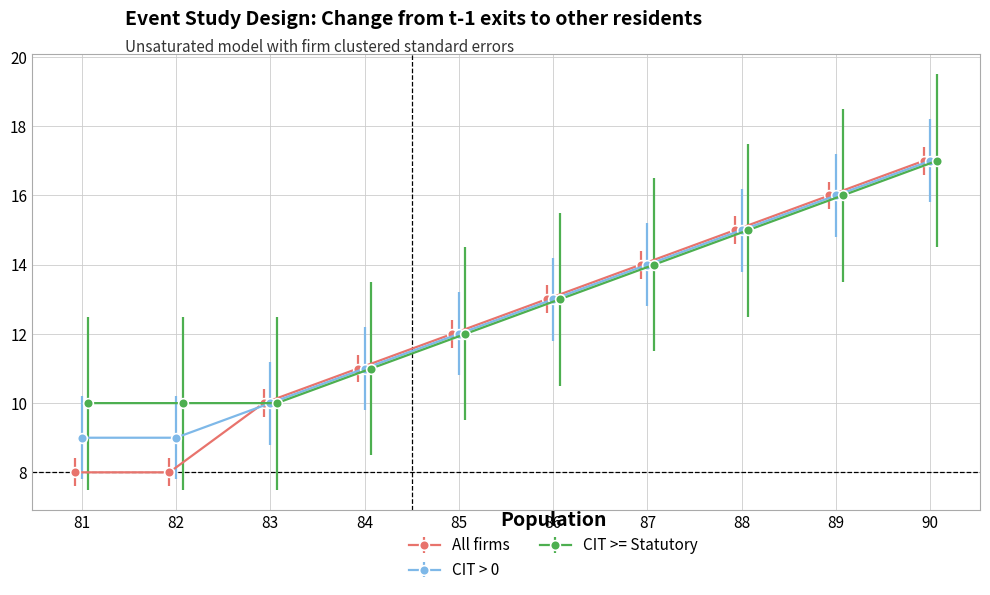

How many lines are shown in the chart?

3